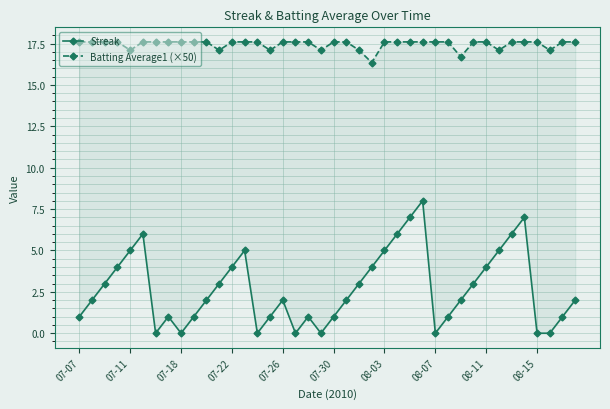

What is the difference between the Streak values at 08-03 and 08-11?

1.0